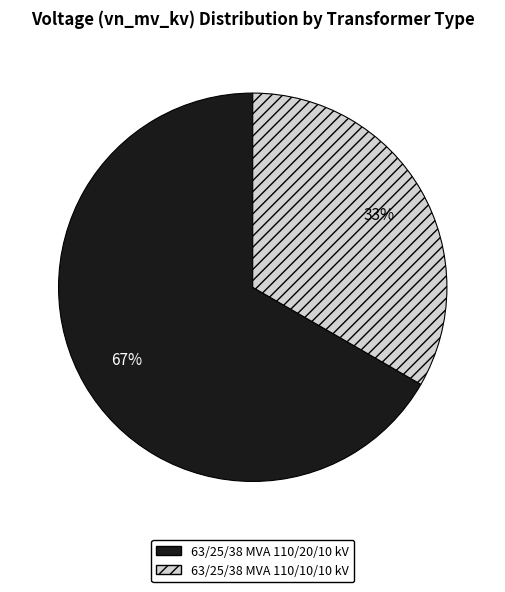

Which has a higher value, 63/25/38 MVA 110/20/10 kV or 63/25/38 MVA 110/10/10 kV?

63/25/38 MVA 110/20/10 kV